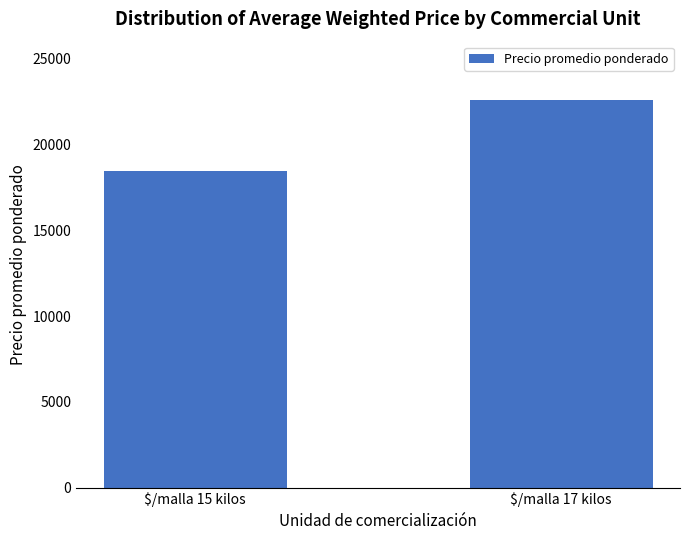

What is the label of the 2nd bar from the left?

$/malla 17 kilos